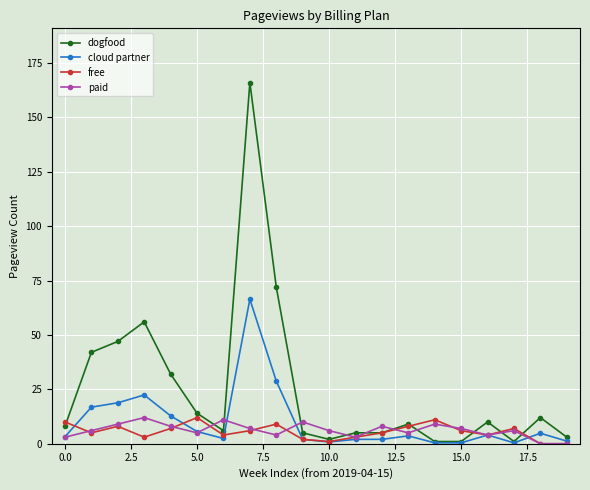

What is the value of the free point at the 16th from the left?

6.0